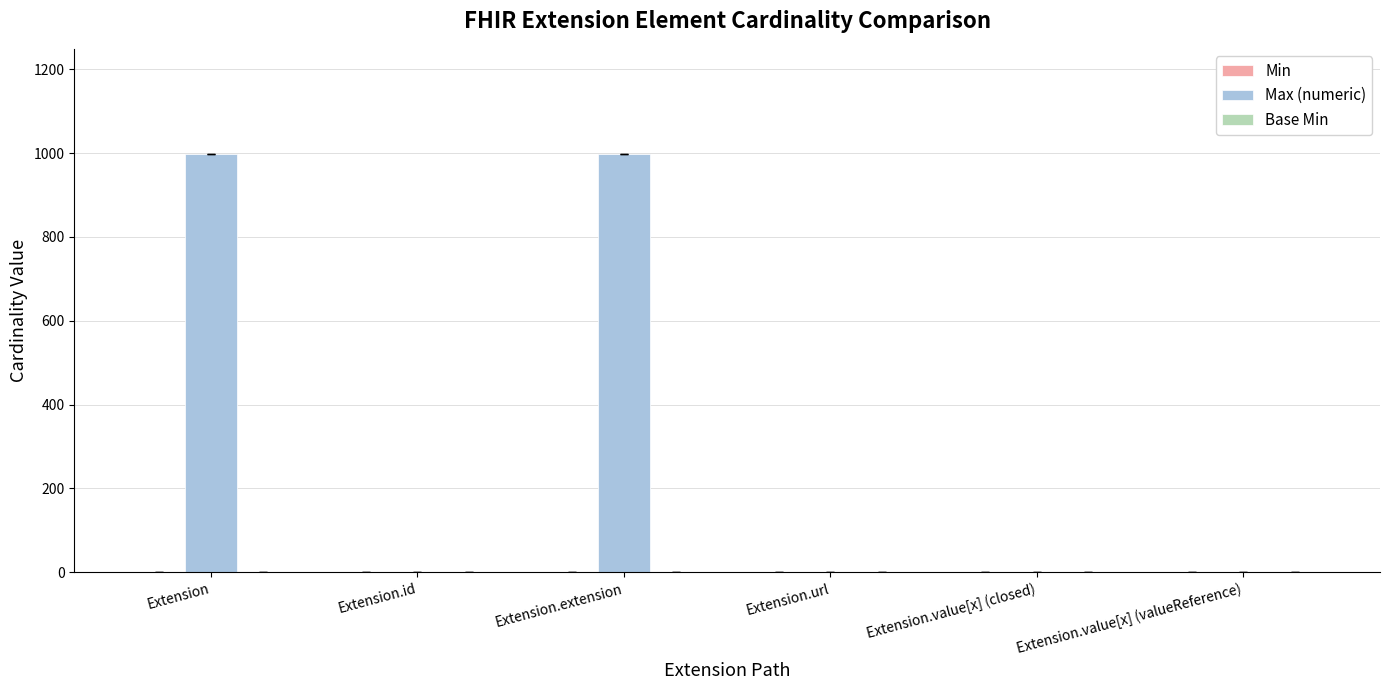

Which series changed the most between Extension and Extension.value[x] (valueReference)?

Max (numeric)